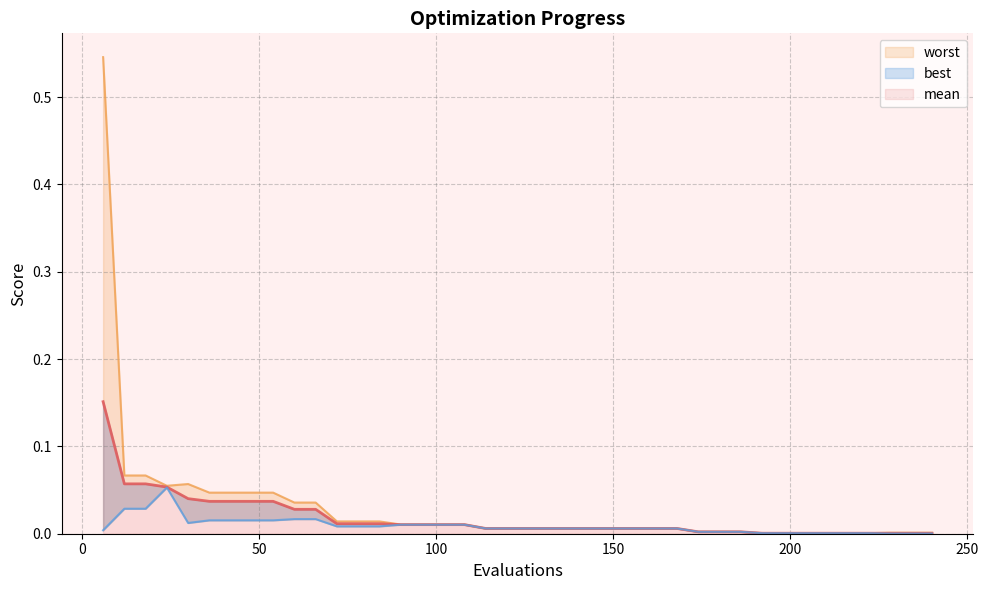

How many series are shown in this chart?

3